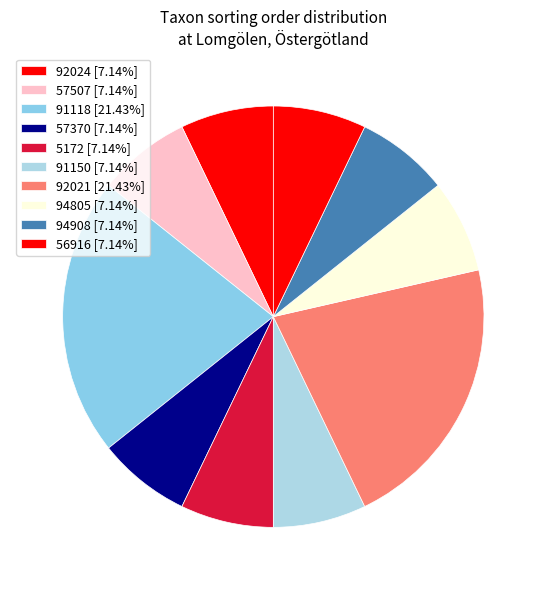

How many segments does this pie chart have?

10